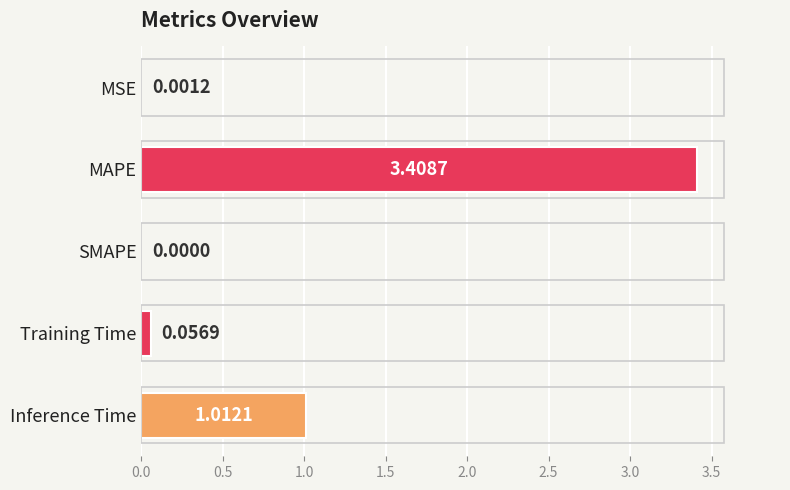

At which label is the value closest to 1?

Inference Time